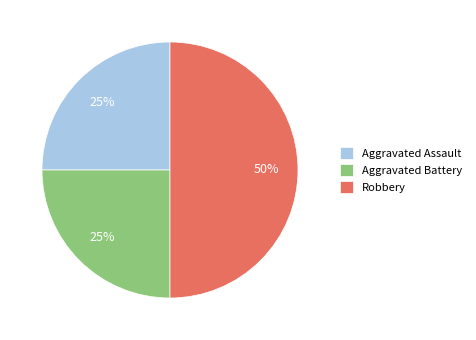

To the nearest percent, what portion does Robbery represent?

50%